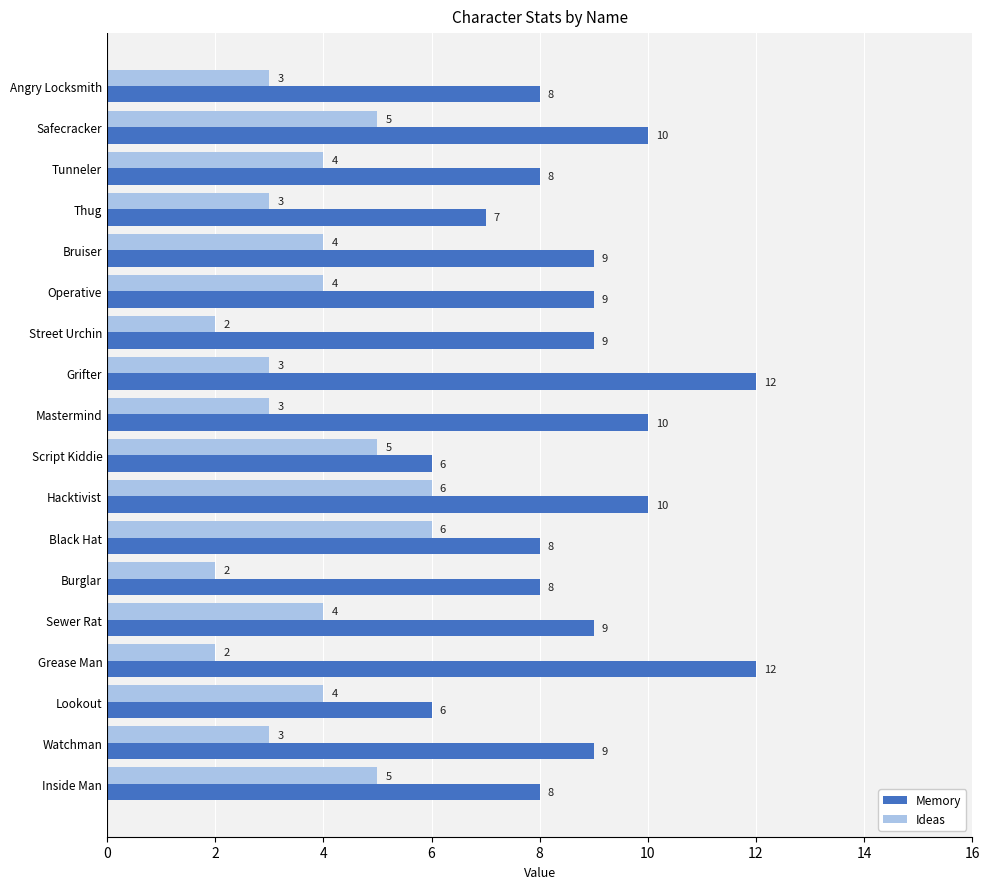

At which category is the sum across all series the highest?

Hacktivist